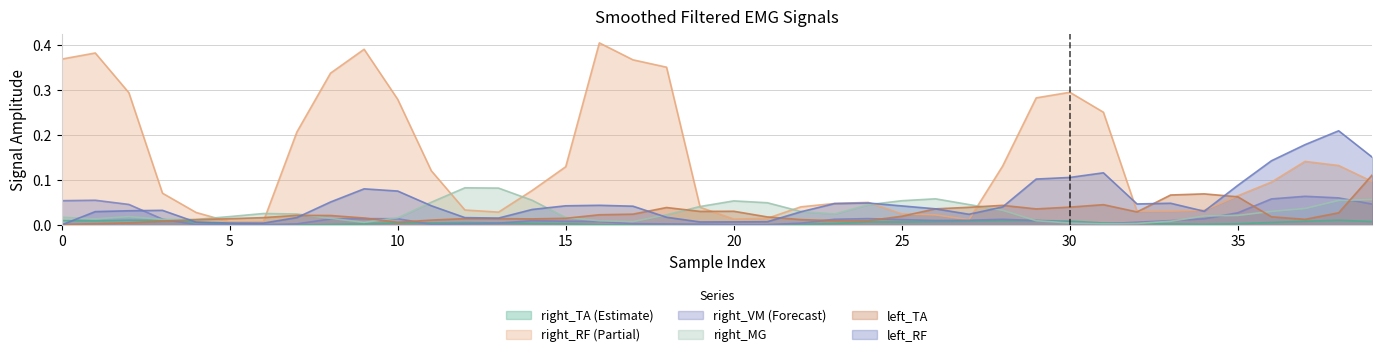

In right_TA, how many points are lower than both neighbors (excluding endpoints)?

5